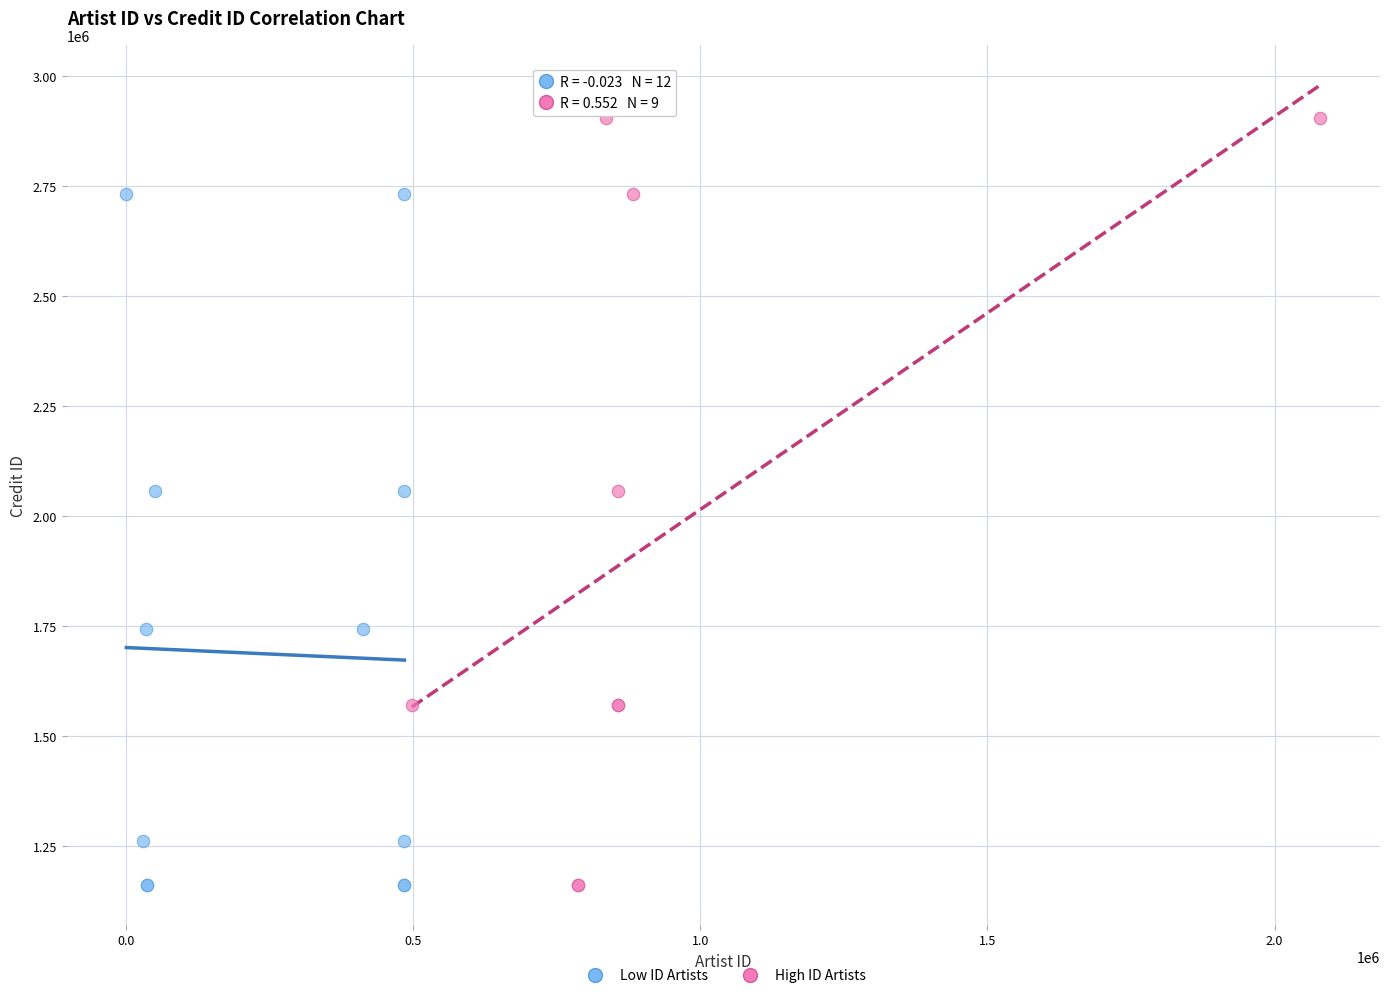

Which series contains the highest Y value?

High ID Artists